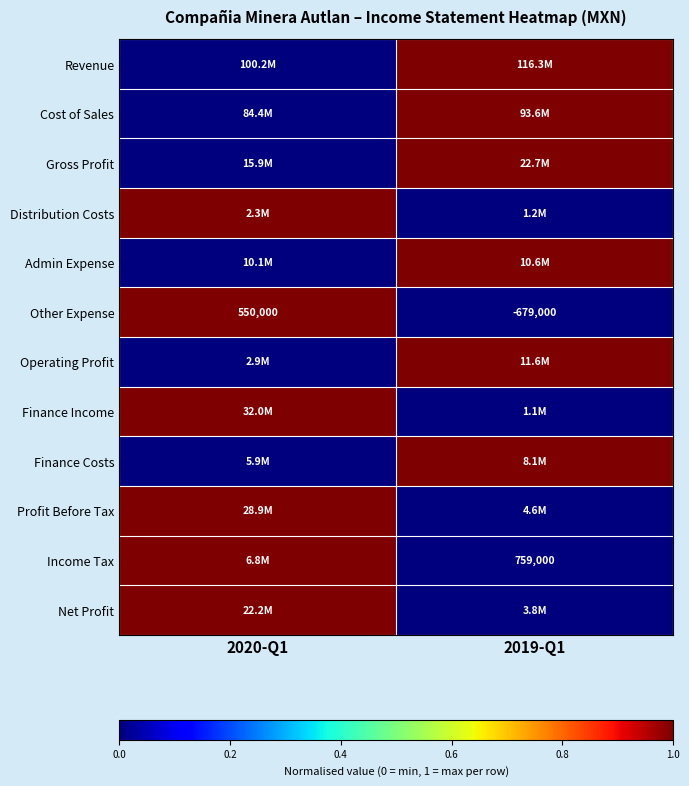

The value of Other Expense at 2019-Q1 is -929287. True or false?

False